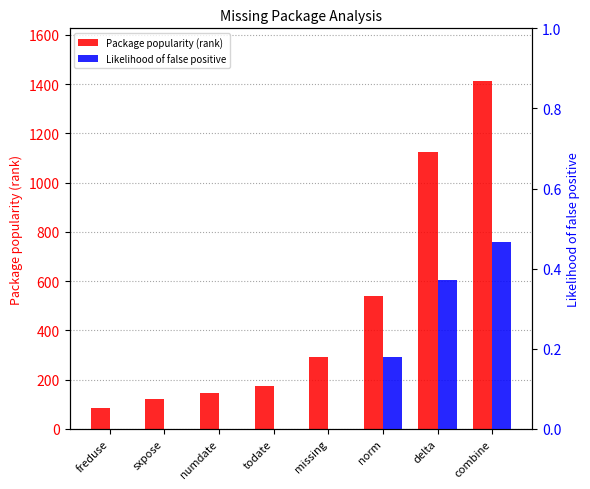

The value of Package popularity (rank) at numdate is 262.2. True or false?

False